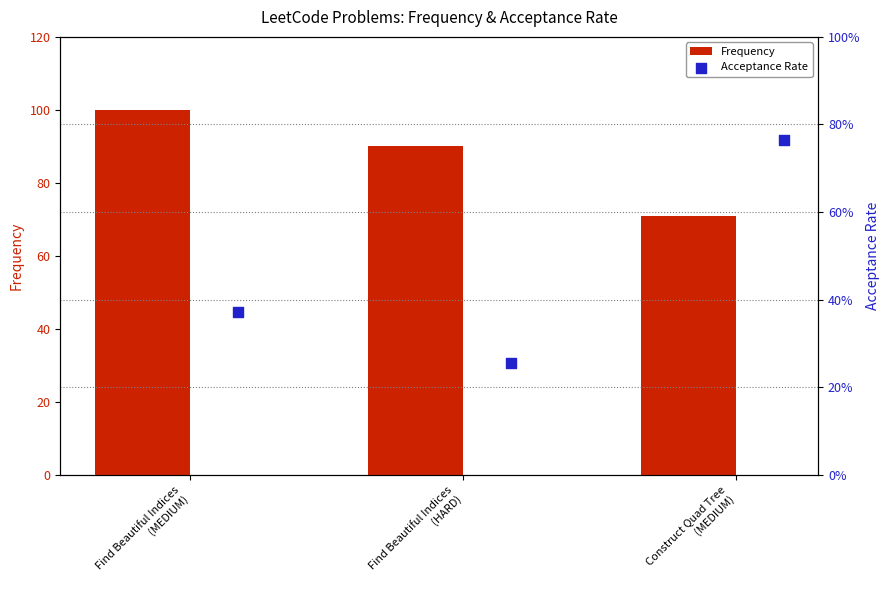

What is the difference between the maximum and minimum values in the Frequency series?

29.0